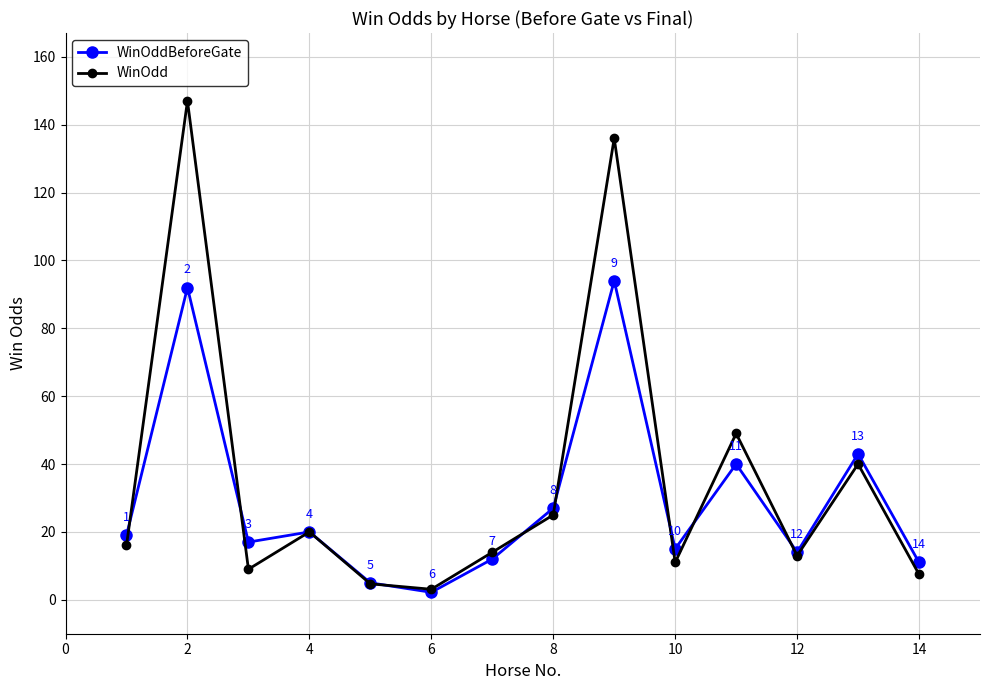

Which series has the largest range (max minus min)?

WinOdd